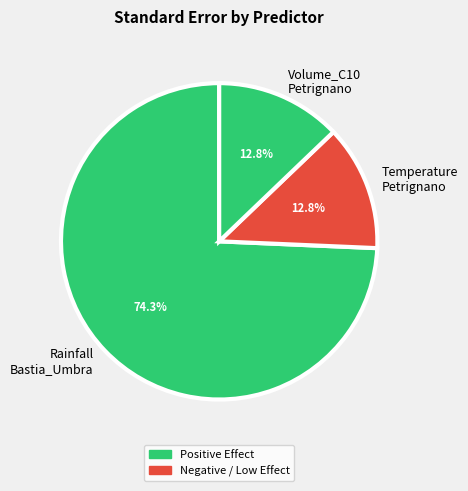

Which slice is the largest?

Rainfall Bastia_Umbra